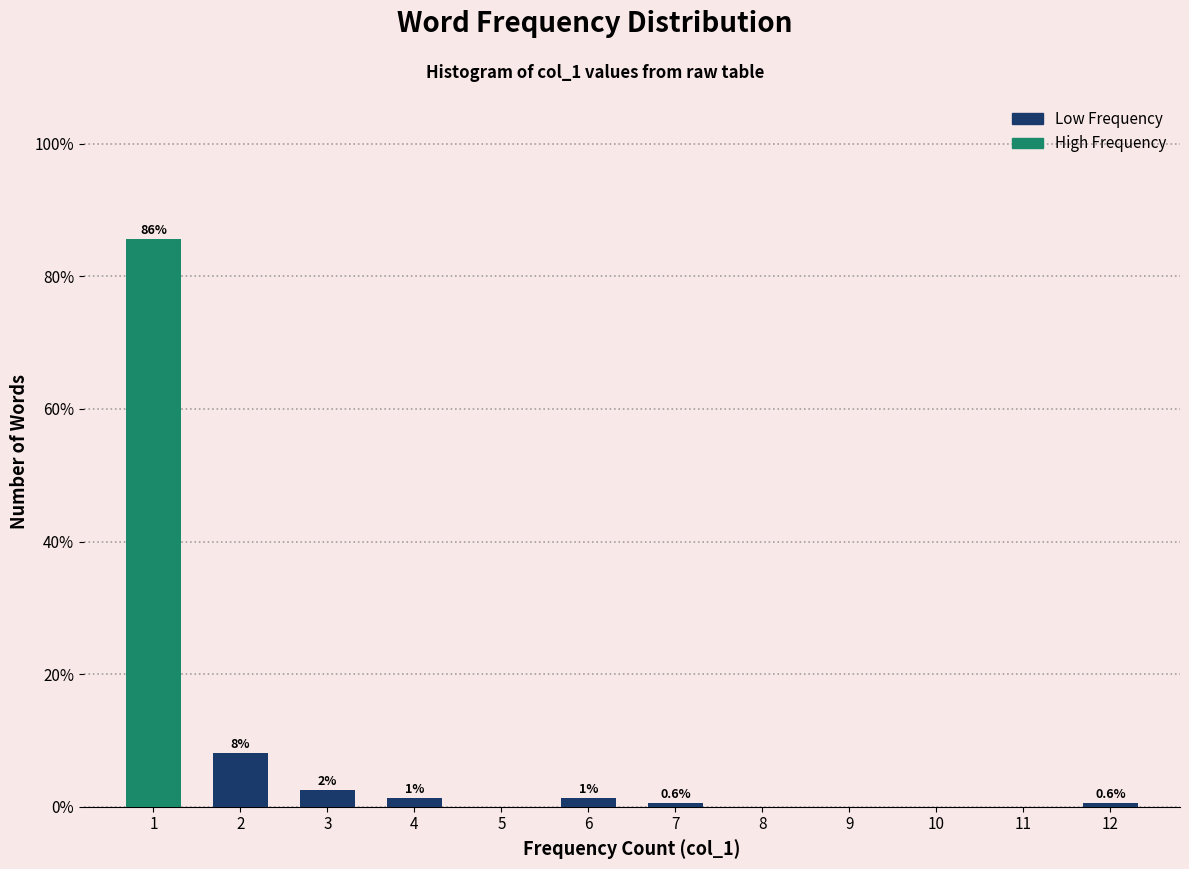

Are the bars horizontal?

No